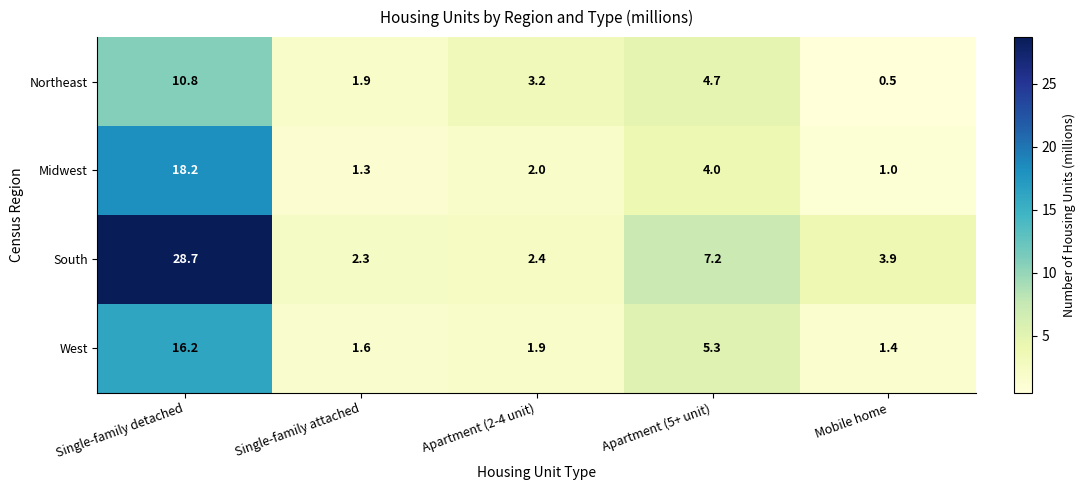

What is the difference between the maximum and second lowest values in the Midwest series?

16.9